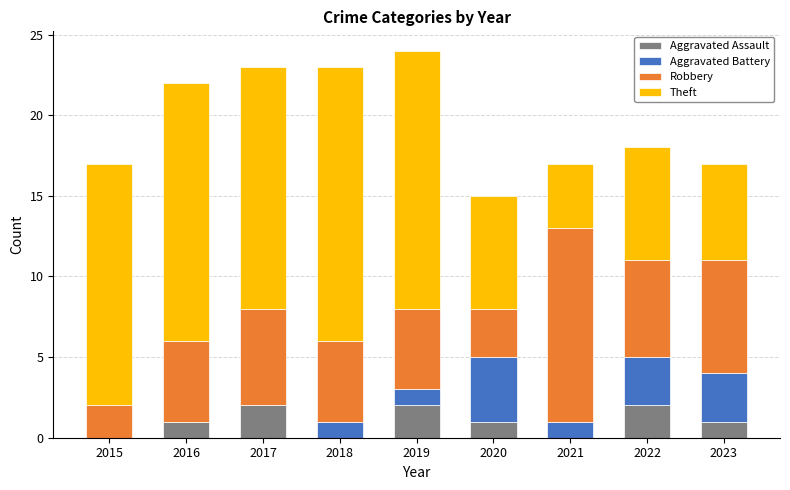

The value of Aggravated Assault at 2022 is 2. True or false?

True